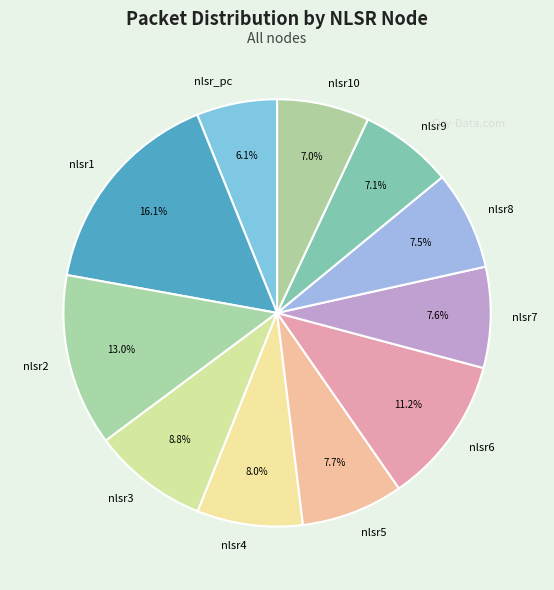

What is the largest slice in the pie chart?

nlsr1